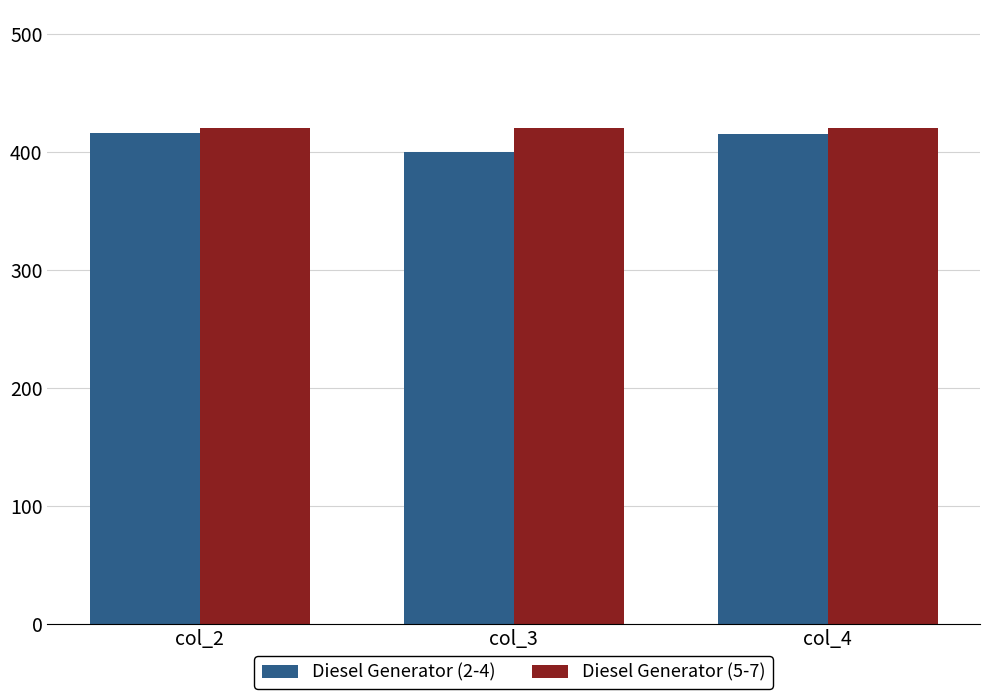

What is the maximum value shown in the chart?

420